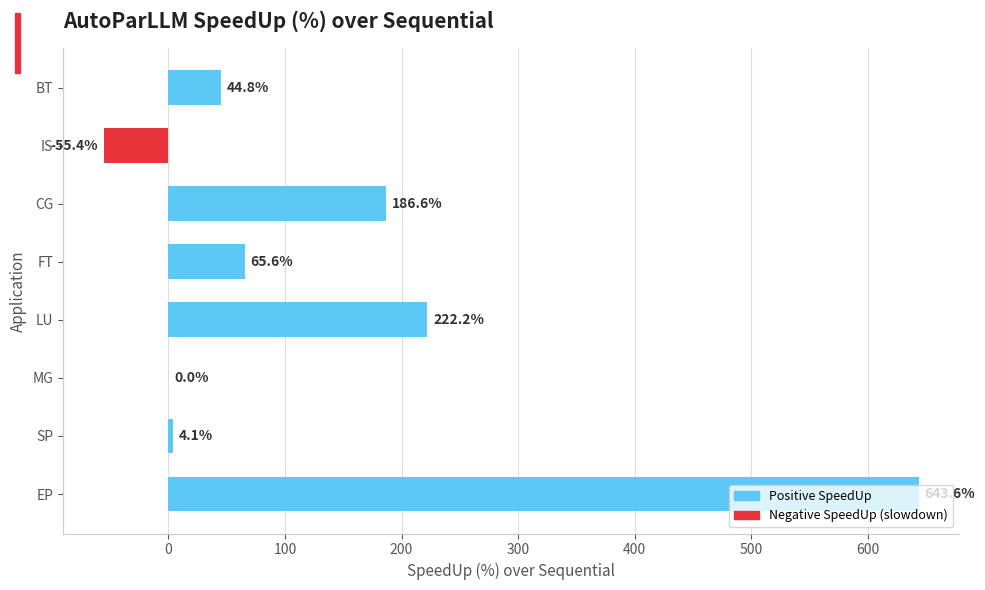

What is the sum of the values at MG and BT?

44.8